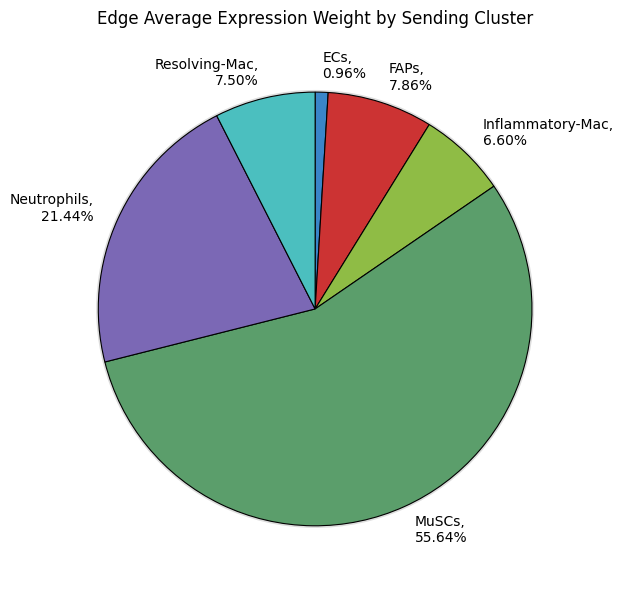

The Neutrophils slice represents 27% of the pie. True or false?

False